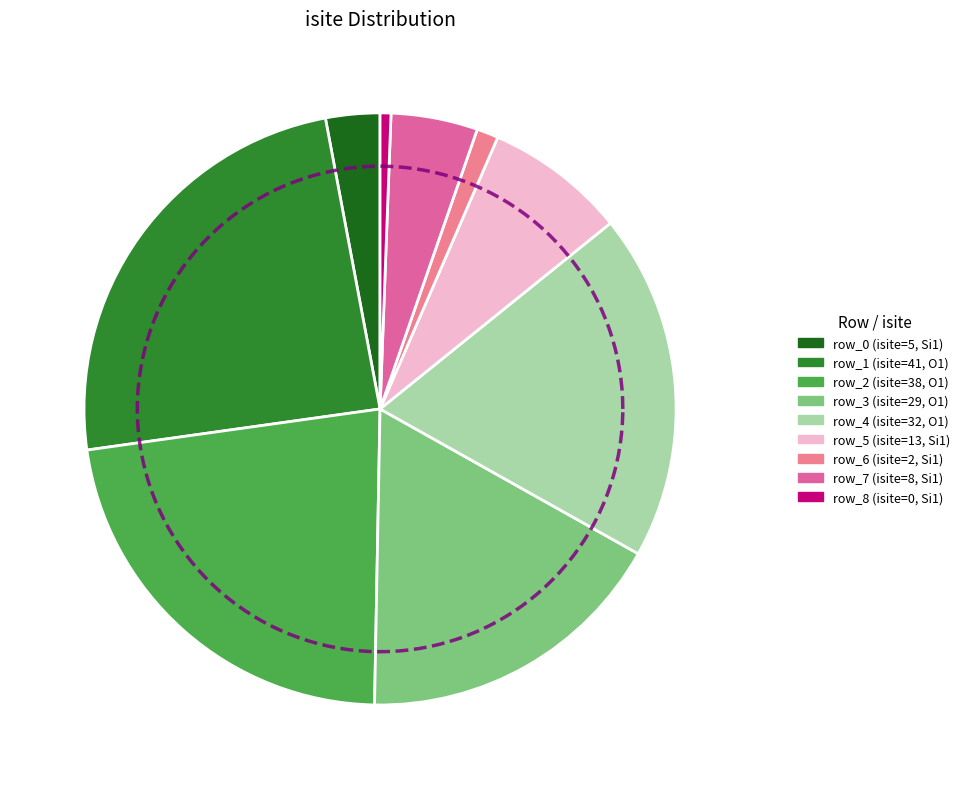

How many slices are in this pie chart?

9